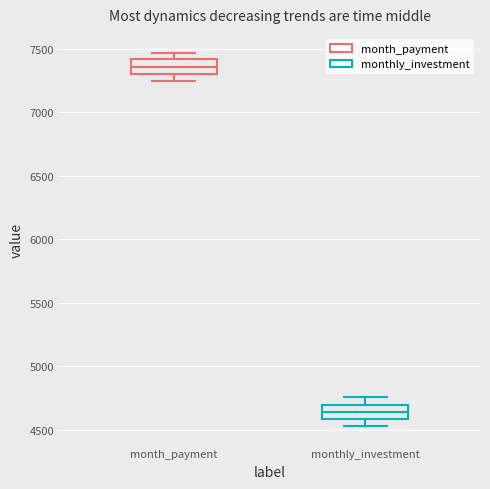

Reading left to right, transcribe this box plot: for each box, give where its median line is, the range the box spans, and where its two whiskers end, as read against the y-axis. The values are not printed on the chart, so give them approximately, as read against the axis.

month_payment: median 7350, box 7300 to 7400, whiskers 7250 to 7450
monthly_investment: median 4650, box 4600 to 4700, whiskers 4550 to 4750